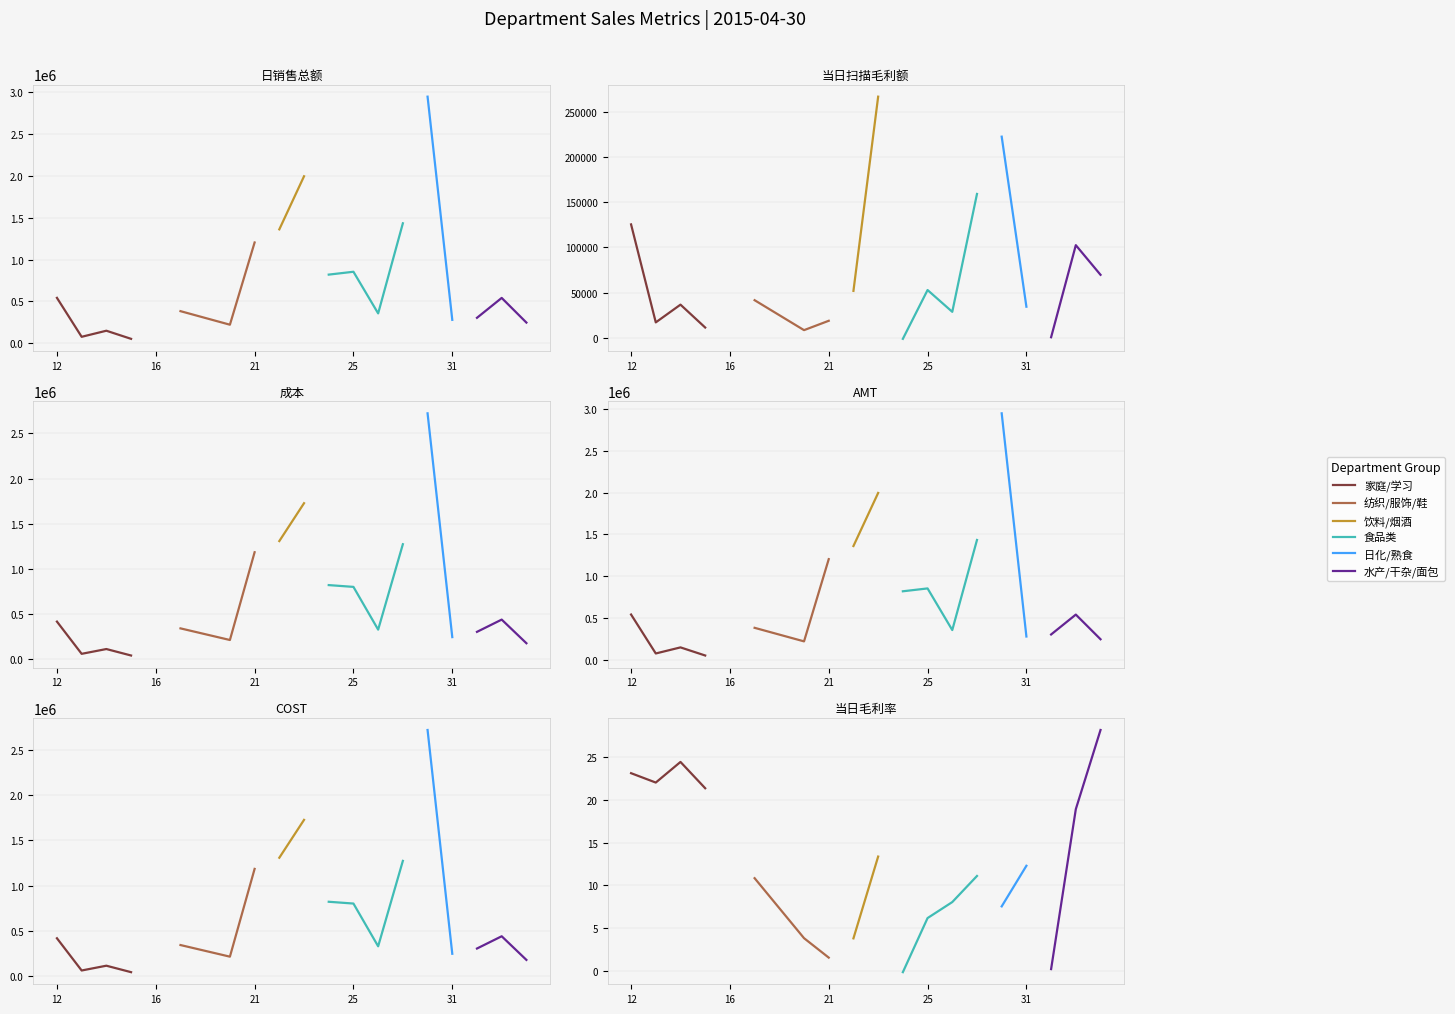

Where does the COST series first go above 342337?

12